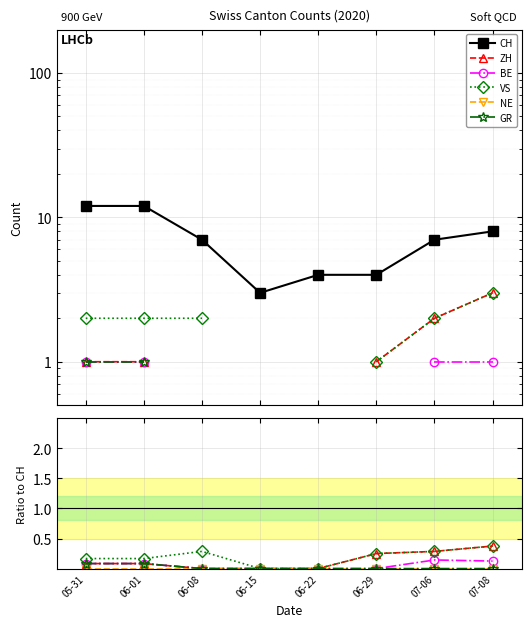

True or false: NE and CH cross at least once.

False